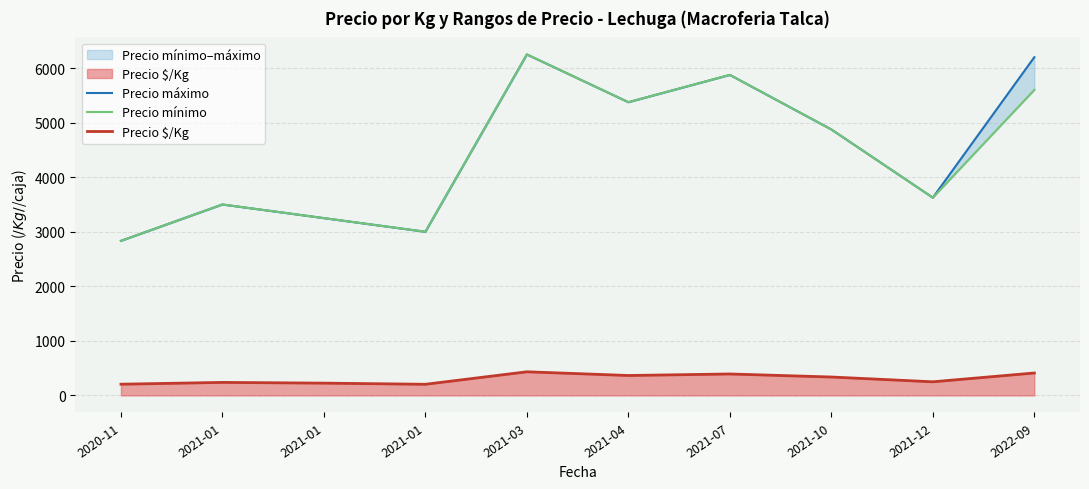

In Precio máximo, how many points are lower than both neighbors (excluding endpoints)?

3